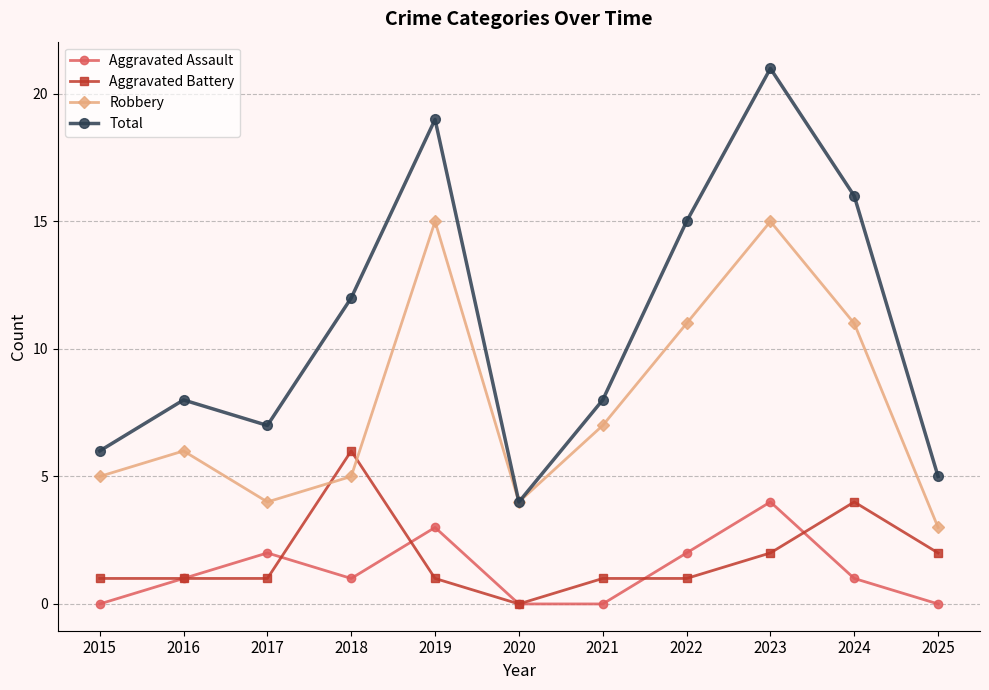

In Robbery, how many points are lower than both neighbors (excluding endpoints)?

2